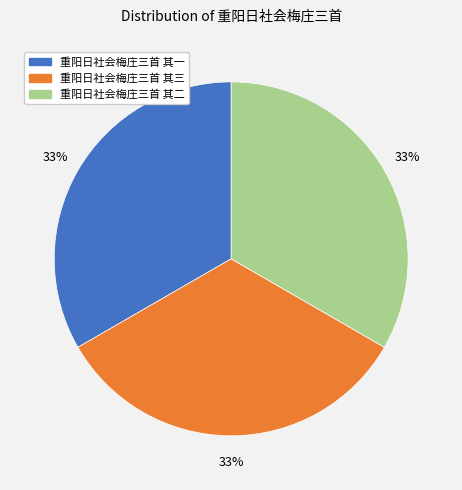

Does 重阳日社会梅庄三首 其二 represent more than half of the total?

No